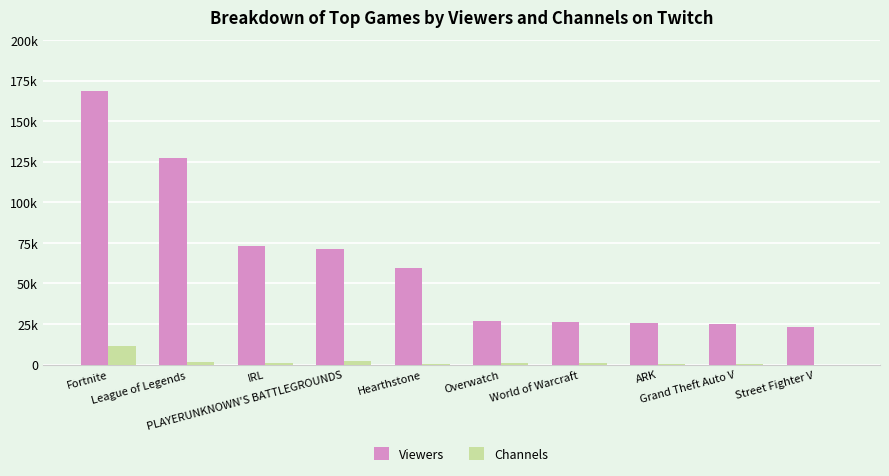

What is the sum of all Viewers values?

626825